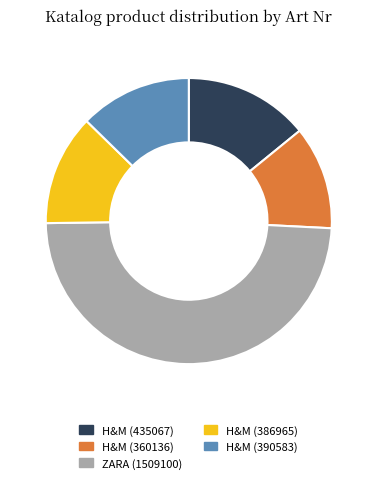

What is the largest slice in the pie chart?

ZARA (1509100)